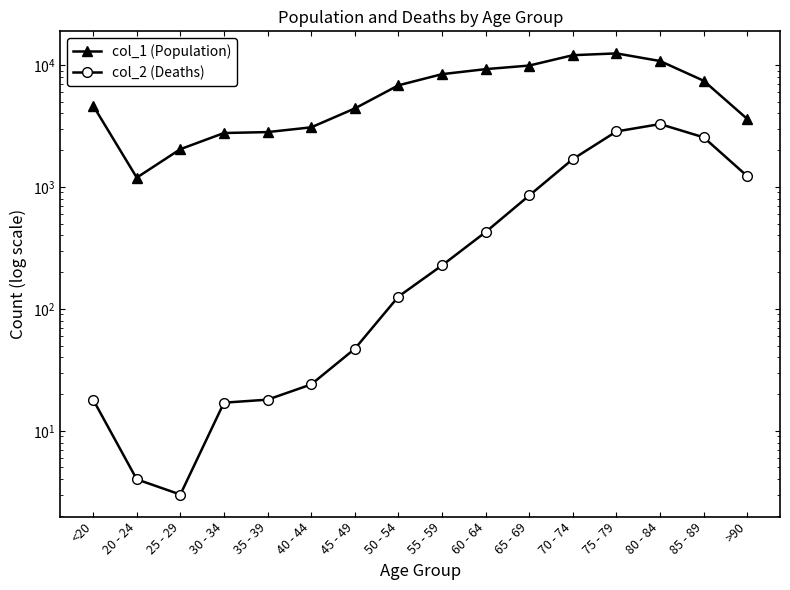

What is the label of the 1st point from the right?

>90